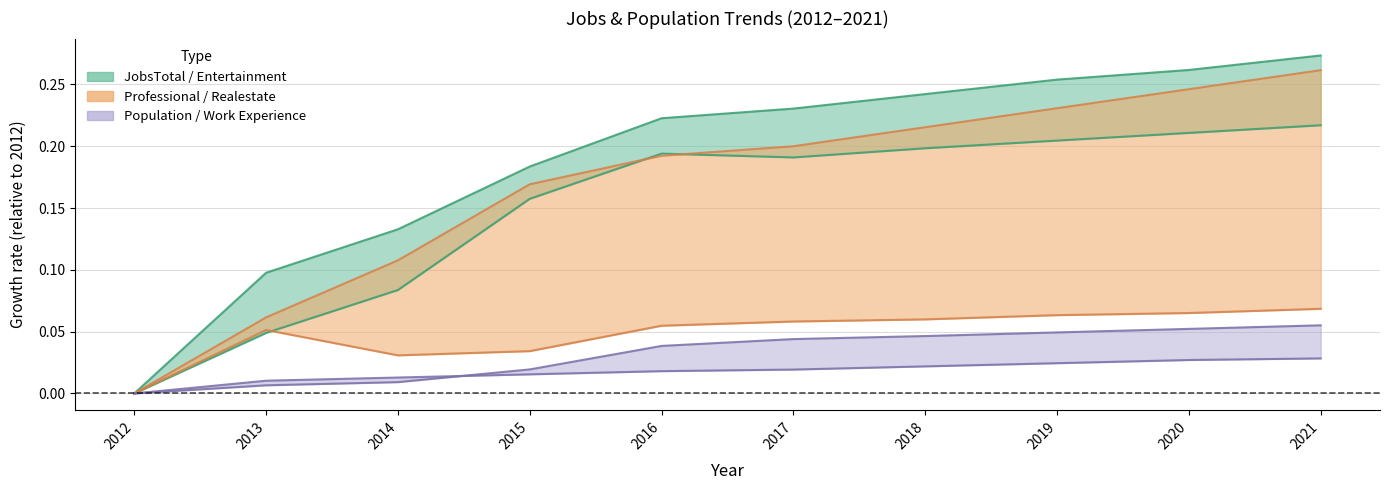

Does the chart display data point markers on the line(s)?

No